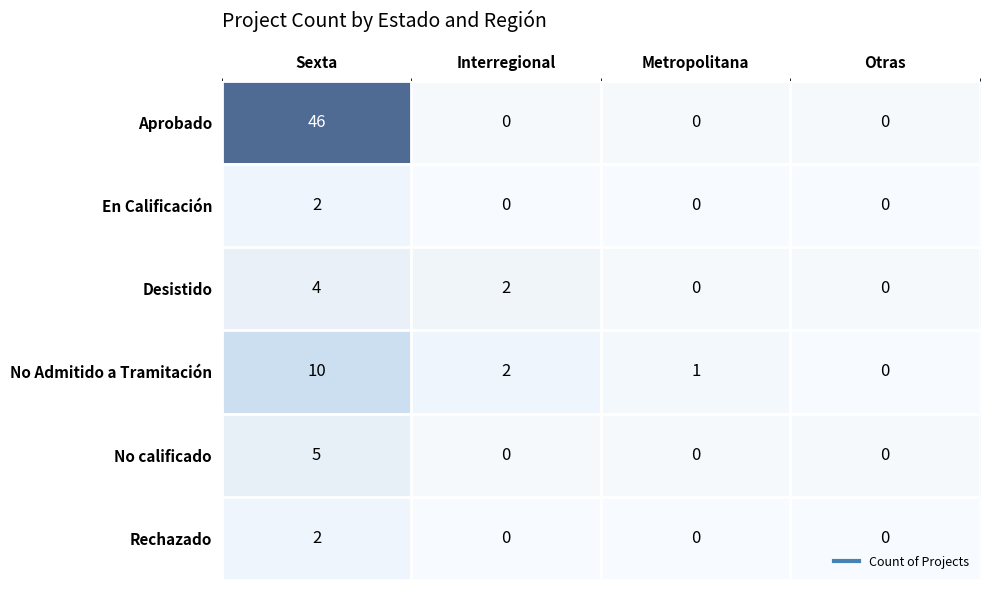

True or false: Aprobado has a value of 46 at Sexta.

True